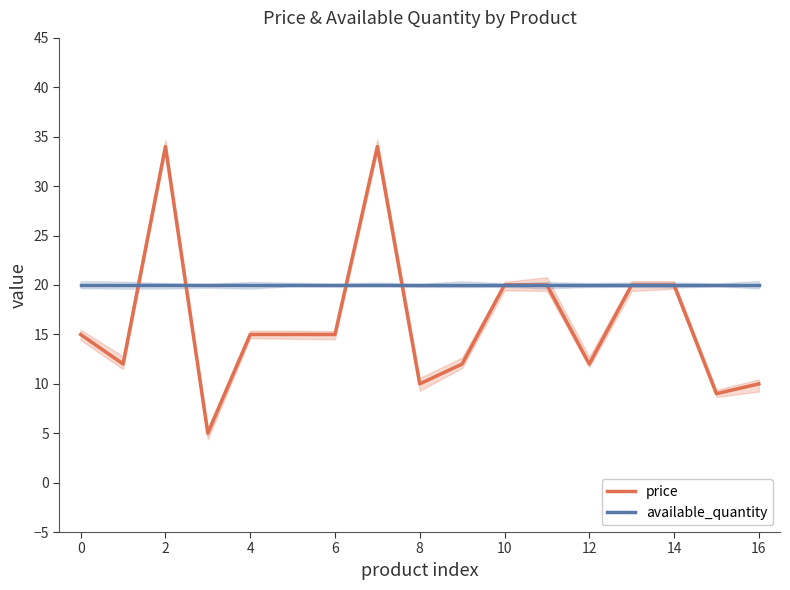

What is the minimum value for price?

5.0